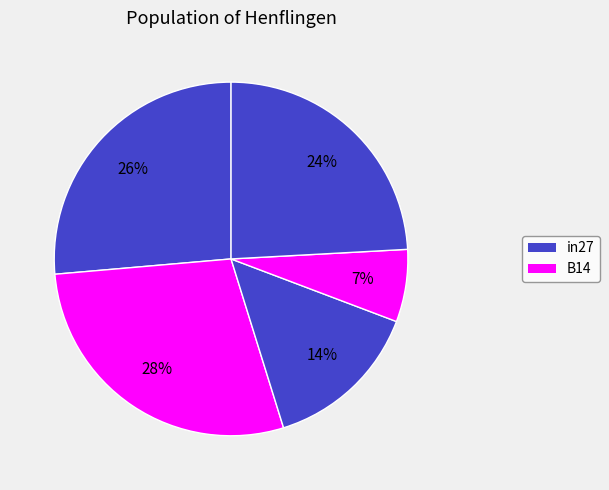

How many segments does this pie chart have?

5